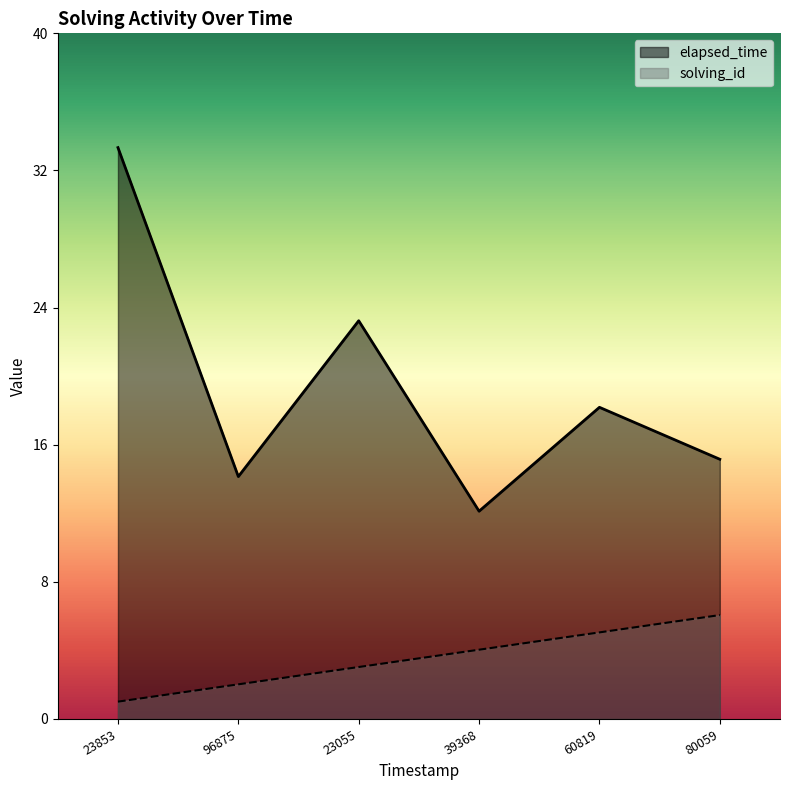

How many lines are shown in the chart?

2